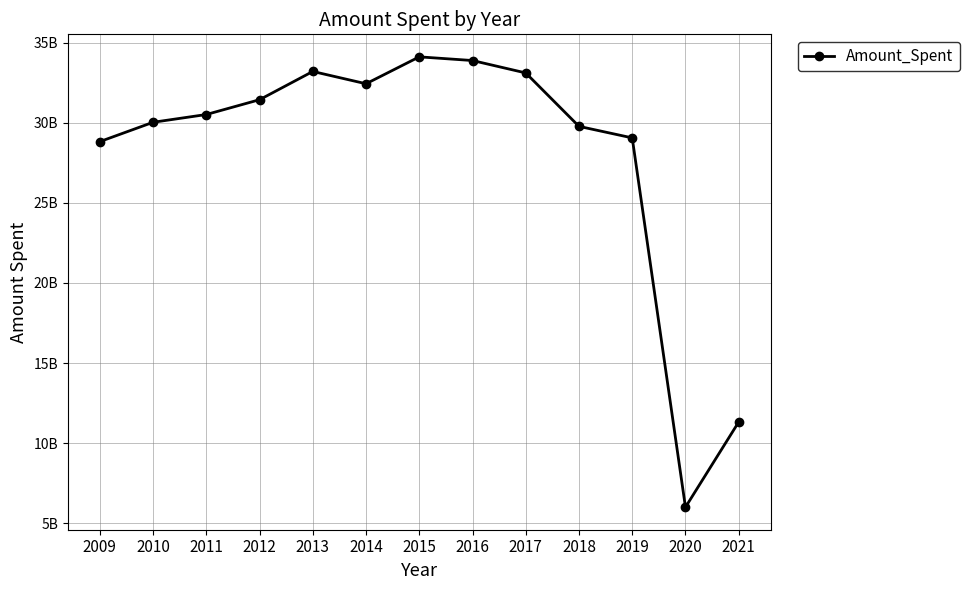

List the labels in order of value, smallest first.

2020, 2021, 2009, 2019, 2018, 2010, 2011, 2012, 2014, 2017, 2013, 2016, 2015